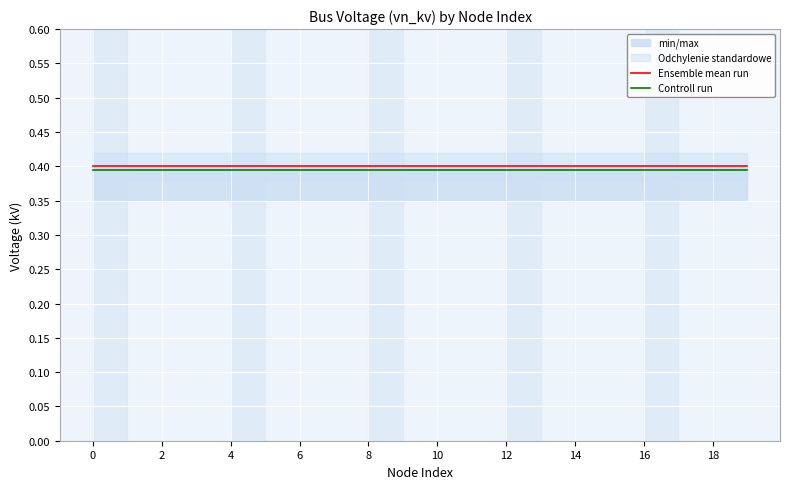

True or false: Ensemble mean run has a value of 0.6 at 8.

False